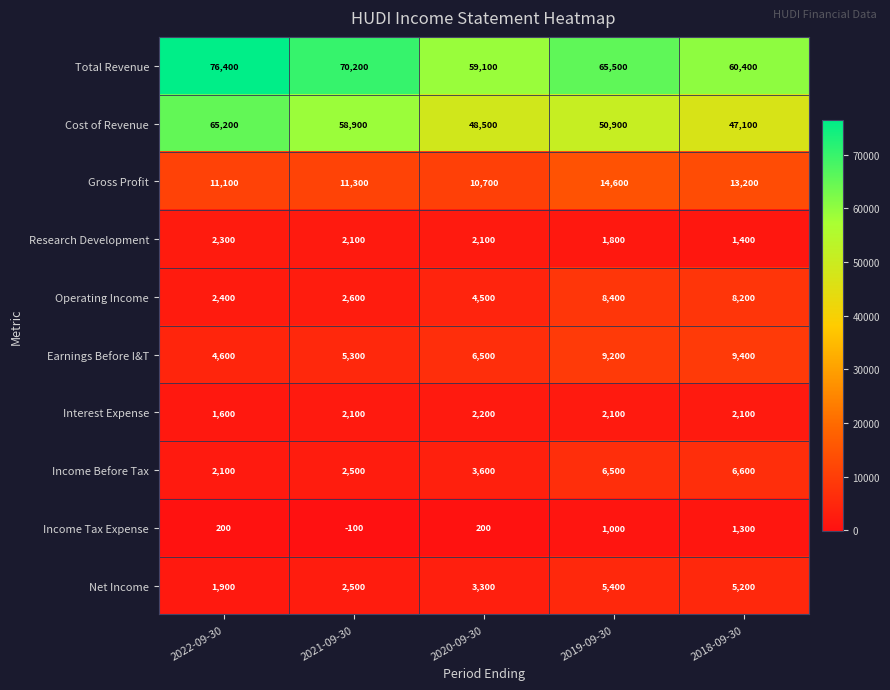

What is the spread (max minus min) of values at 2018-09-30?

59100